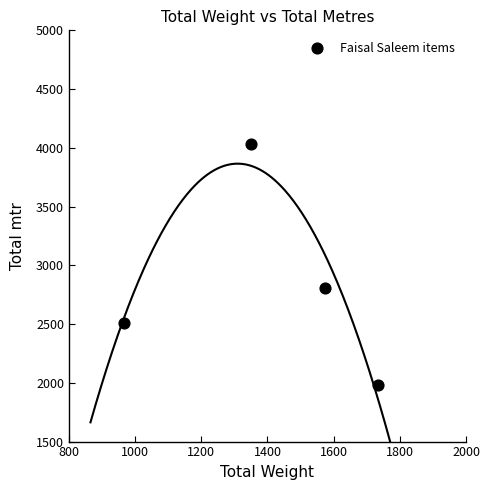

What is the range of Y values (max minus min)?

2049